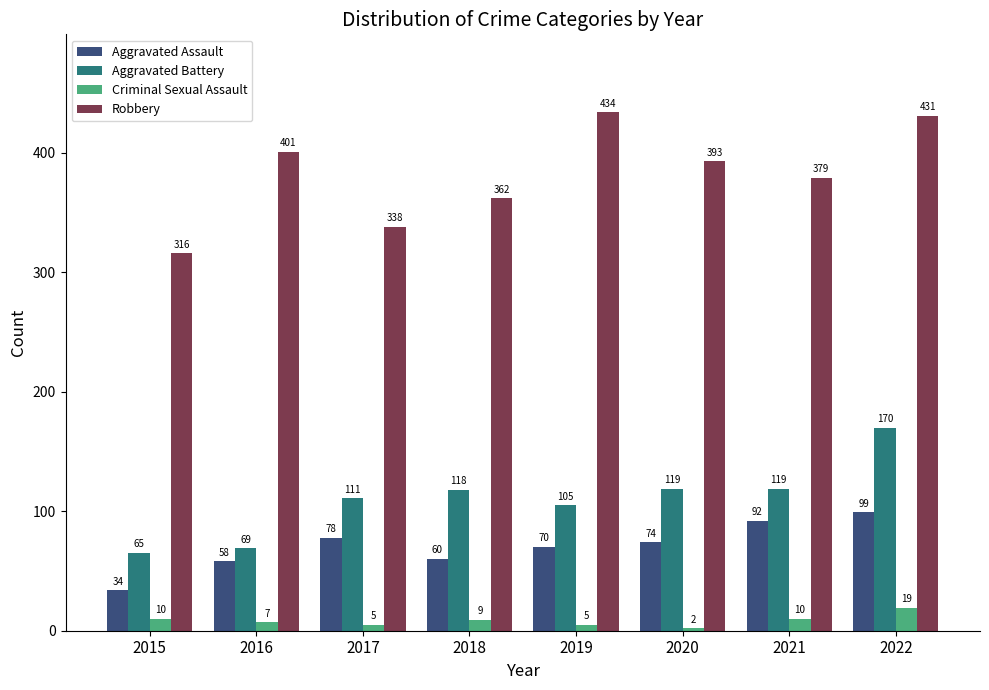

What is the maximum value for Robbery?

434